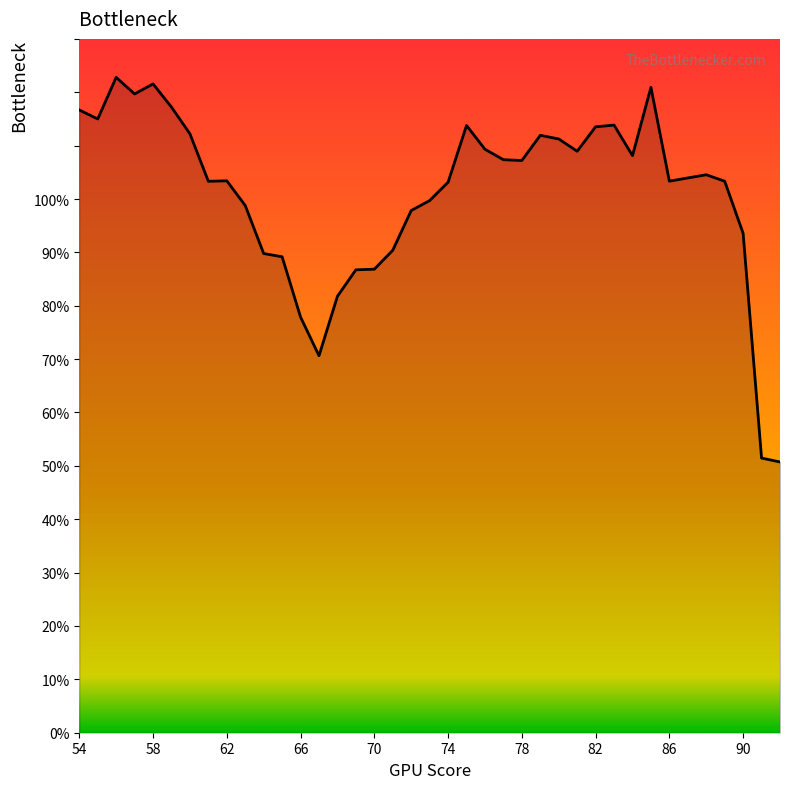

What is the difference between the maximum and minimum values?

72.1